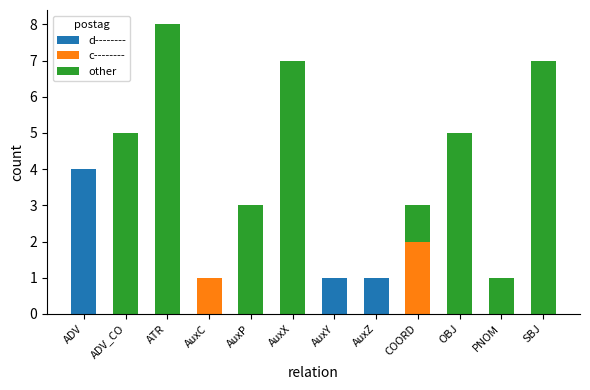

True or false: d-------- has a value of 0 at AuxX.

True